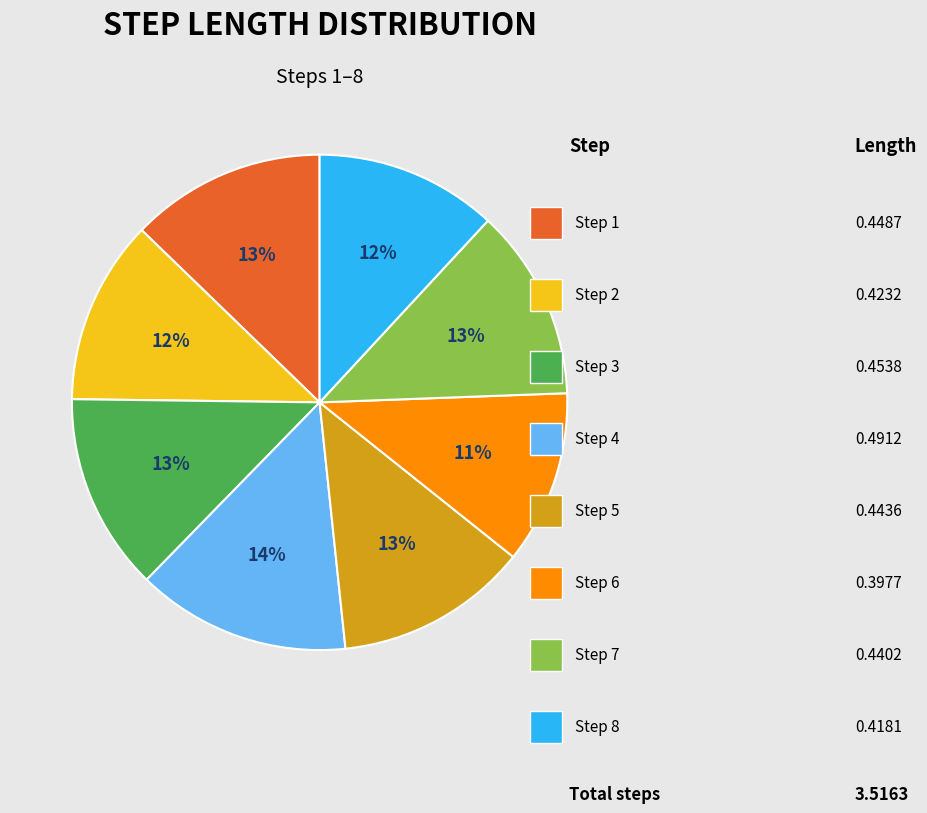

Is there any slice that represents more than half of the pie?

No